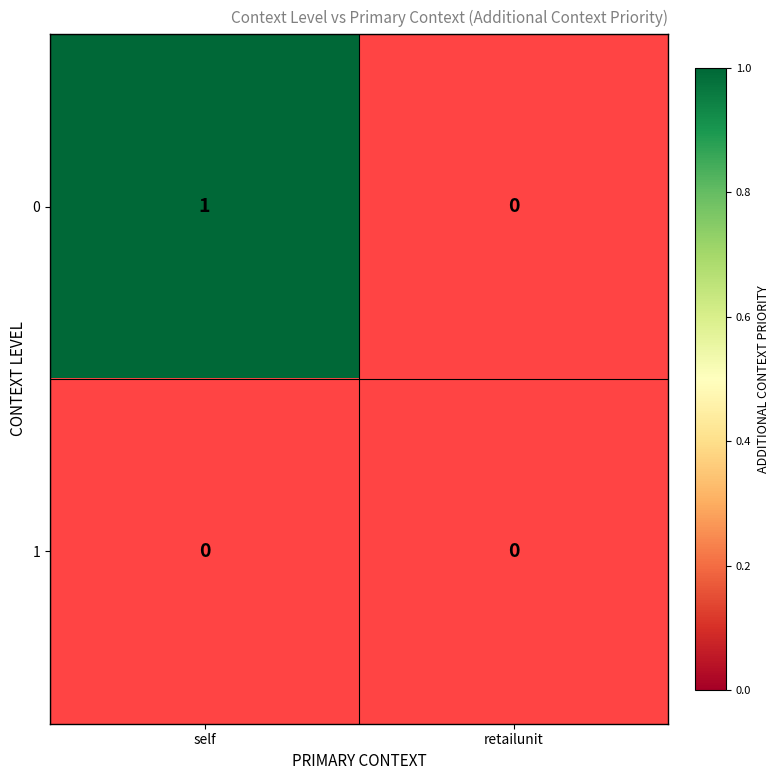

Reading left to right, extract all data points from this chart.

self: 1	0
retailunit: 0	0